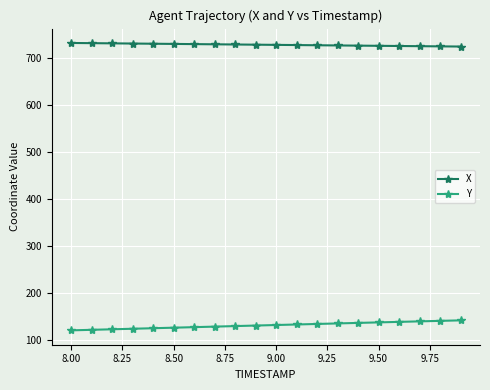

What is the lowest value of the Y series?

121.6